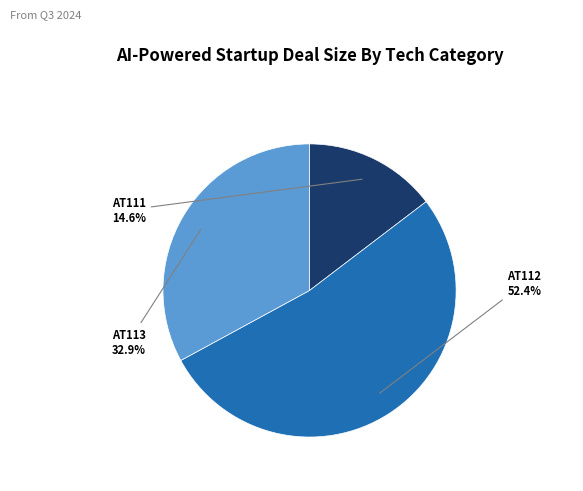

Is there any slice that represents more than half of the pie?

Yes